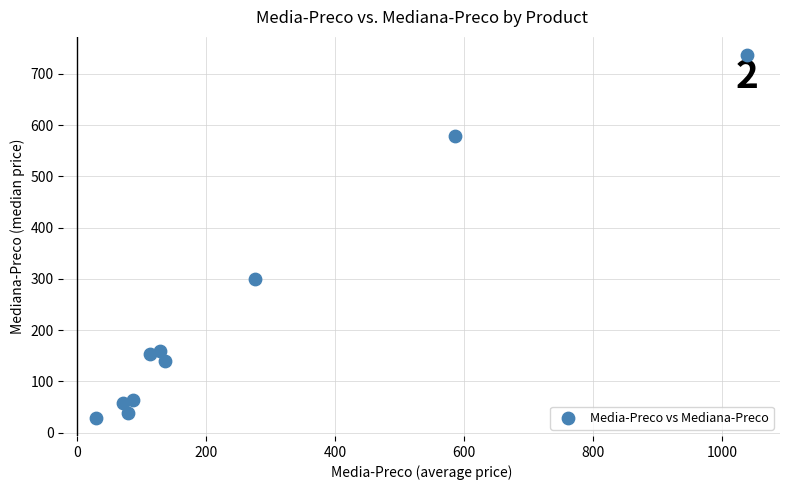

What is the range of Y values (max minus min)?

708